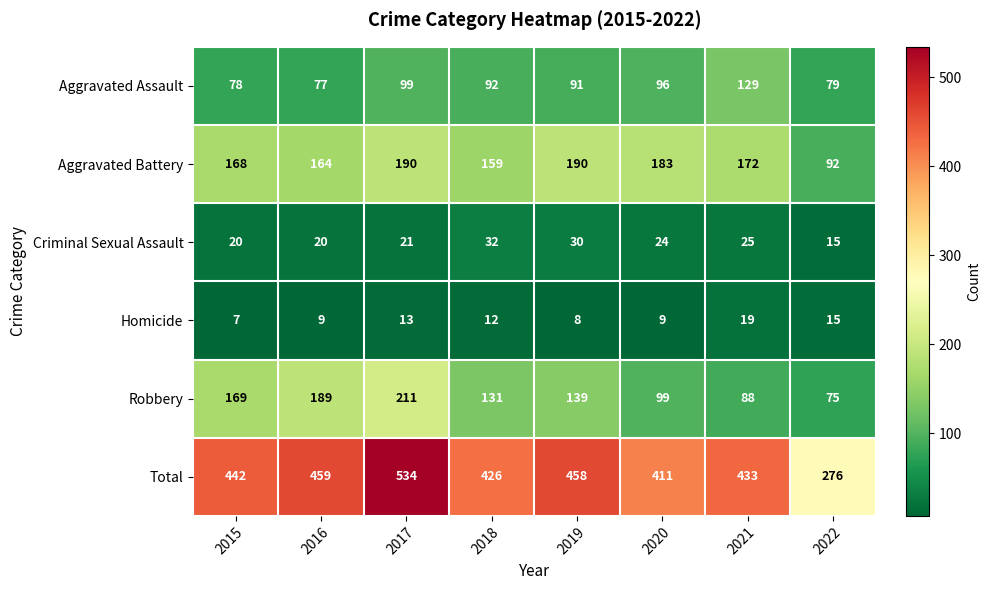

List the series in order of their peak value, lowest first.

Homicide, Criminal Sexual Assault, Aggravated Assault, Aggravated Battery, Robbery, Total